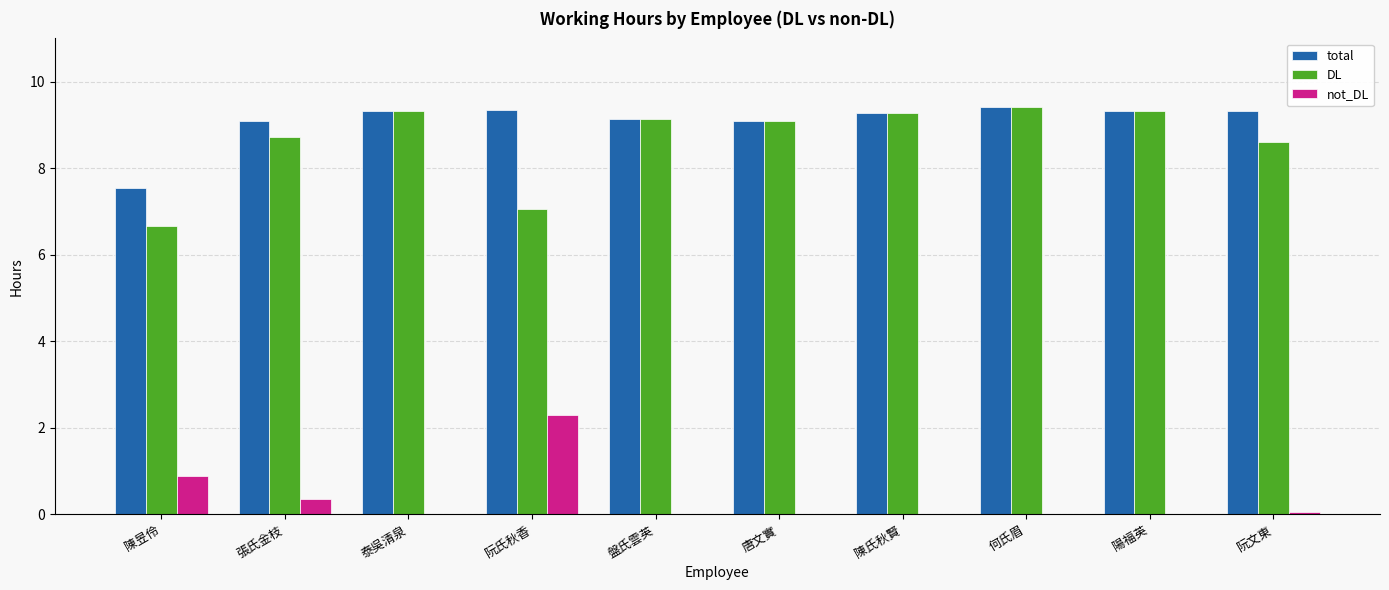

At which label is not_DL closest to 1?

陳昱伶